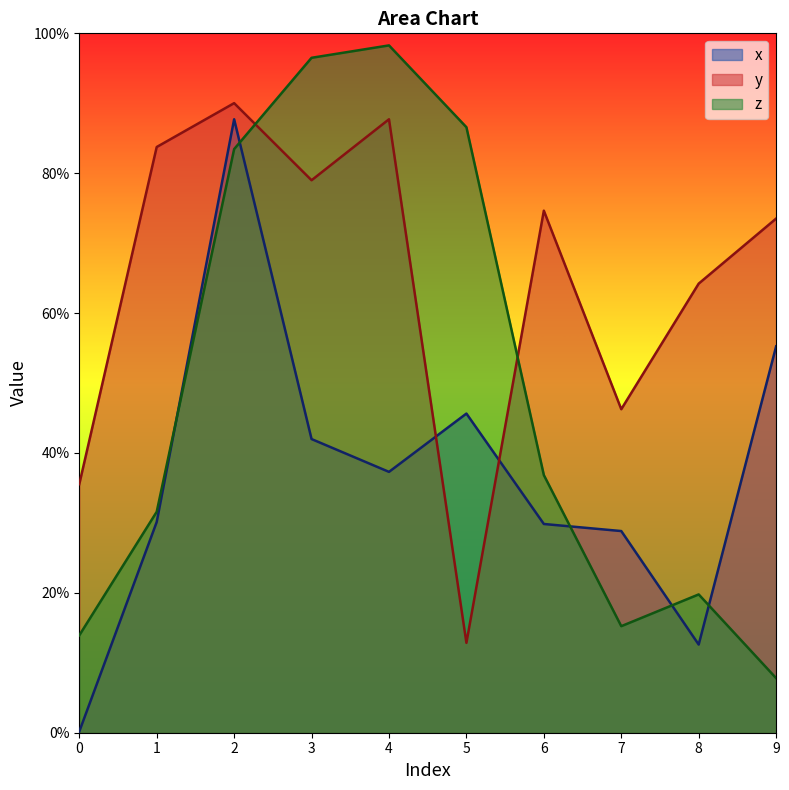

Reading left to right, list all the values displayed in this chart.

x: 0.0	0.3	0.9	0.4	0.4	0.5	0.3	0.3	0.1	0.6
y: 0.4	0.8	0.9	0.8	0.9	0.1	0.7	0.5	0.6	0.7
z: 0.1	0.3	0.8	1.0	1.0	0.9	0.4	0.2	0.2	0.1